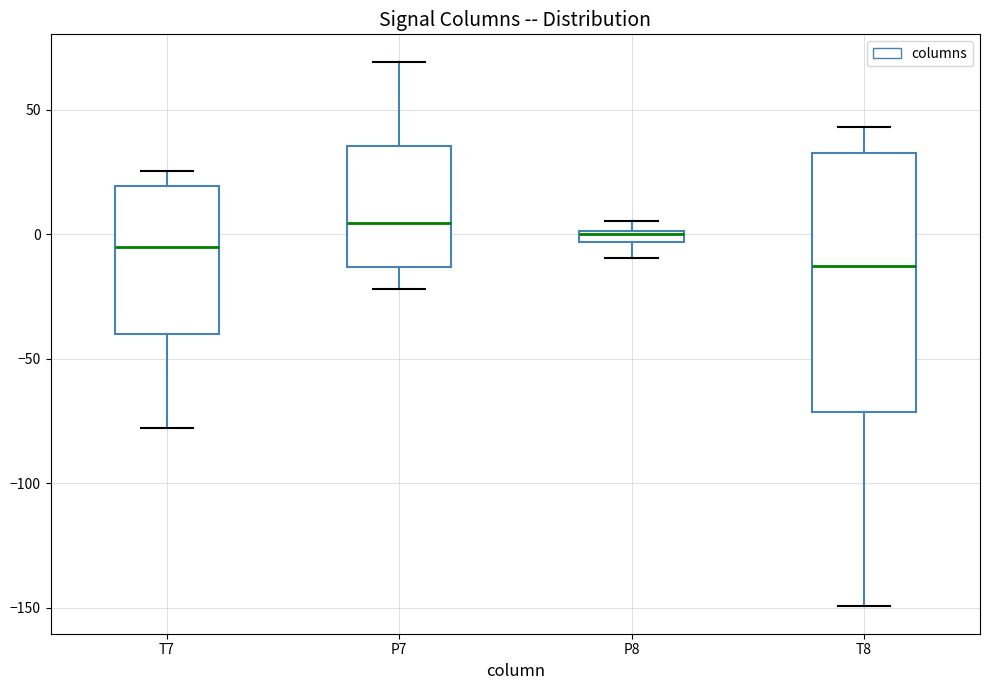

Which box's median line is the lowest?

T8